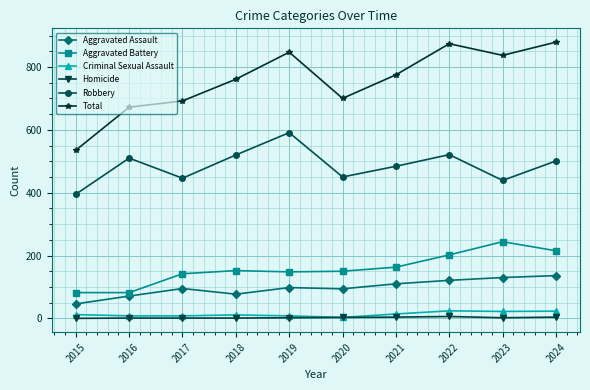

Which series changed the most between 2021 and 2022?

Total